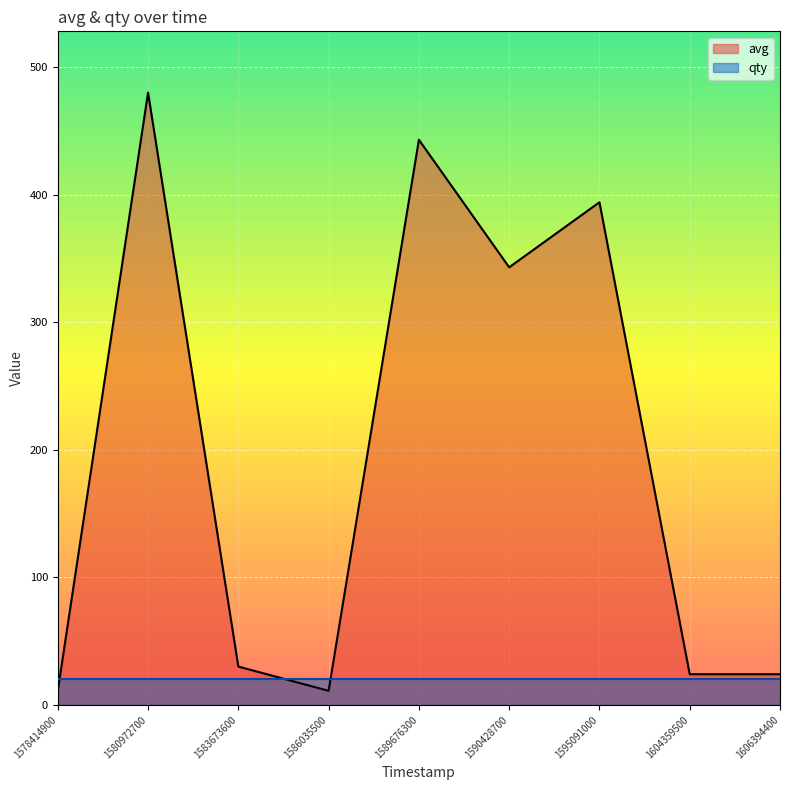

How many values exceed 30?

4